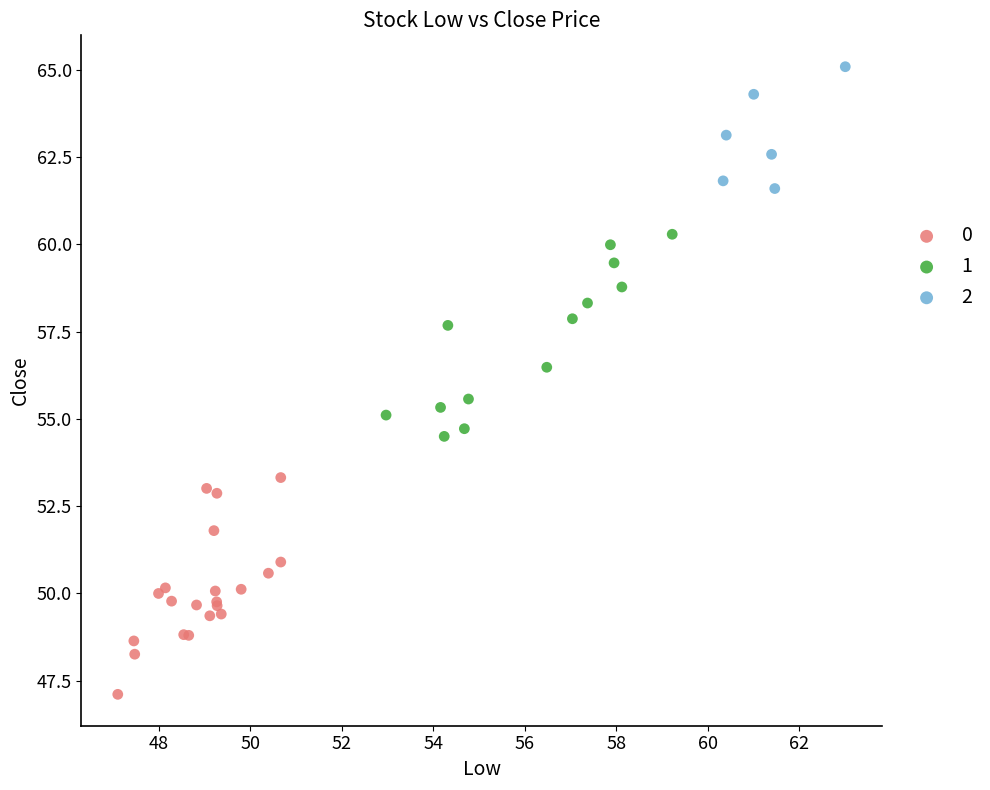

Which series reaches the minimum Y coordinate?

0